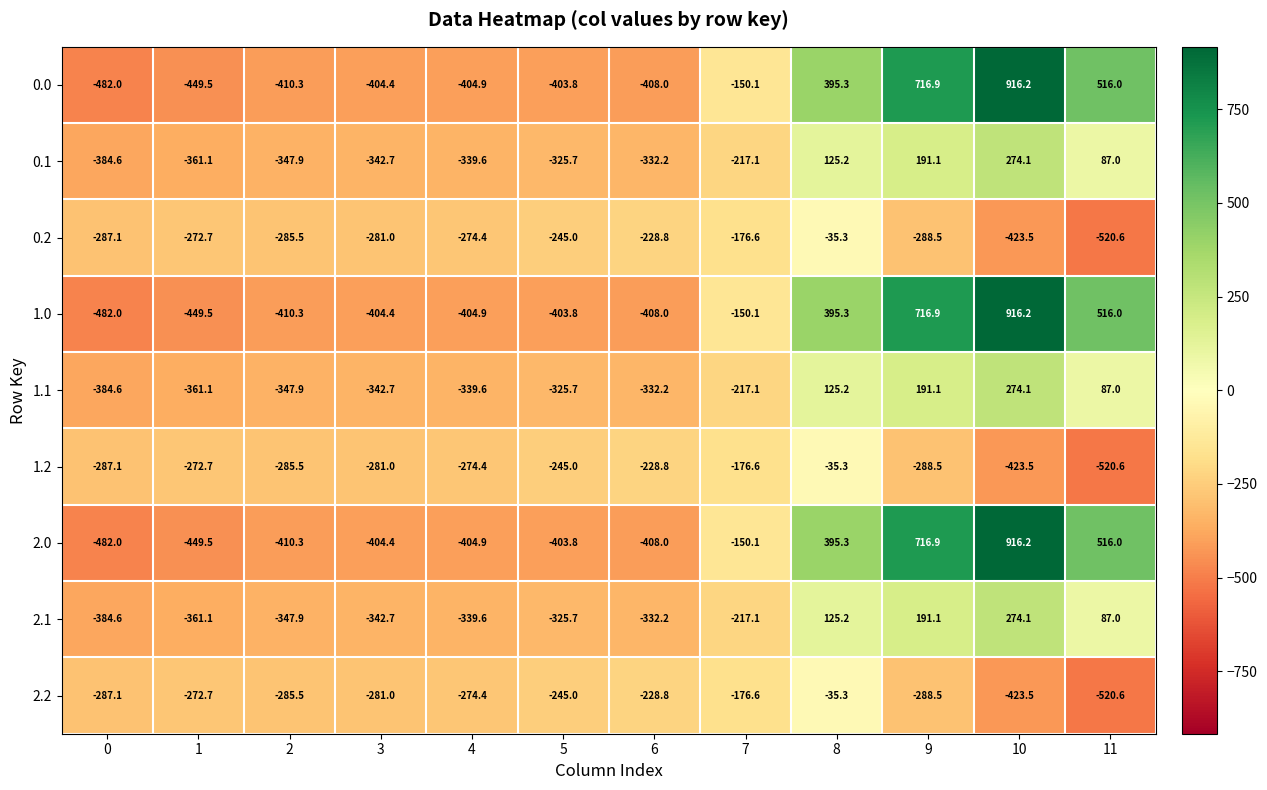

At which label is 1.1 closest to -55?

11